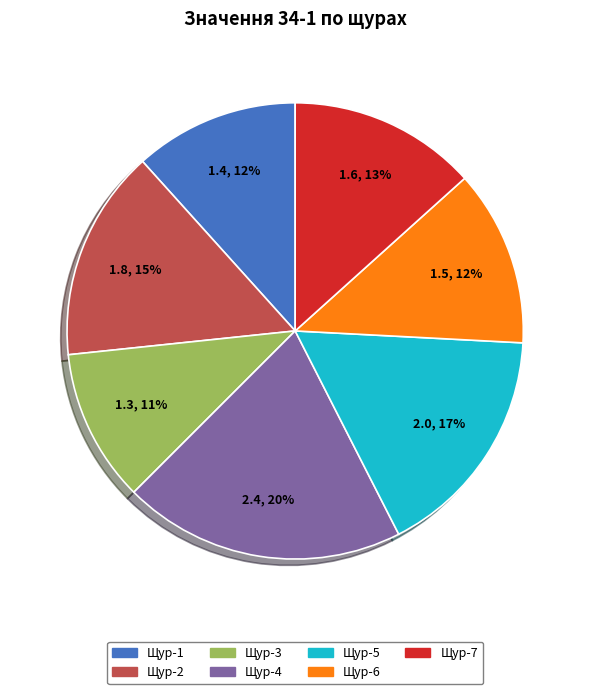

Count the number of slices in the pie.

7